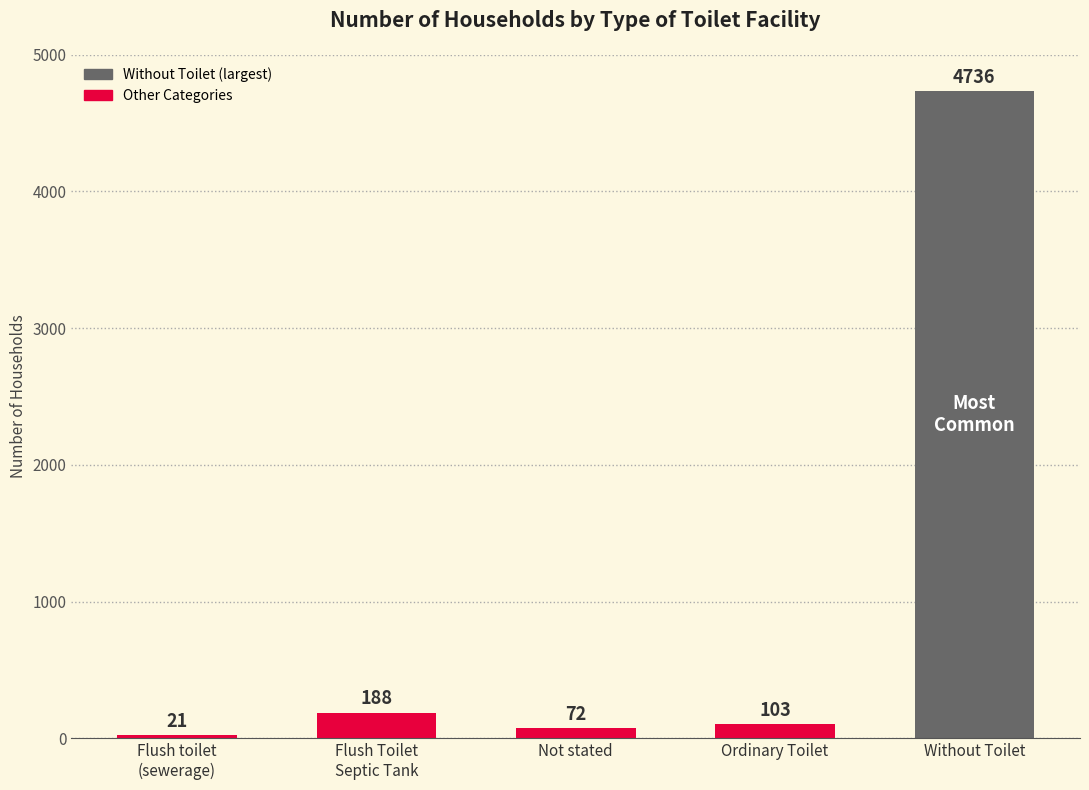

What is the difference between the values at Without Toilet and Not stated?

4664